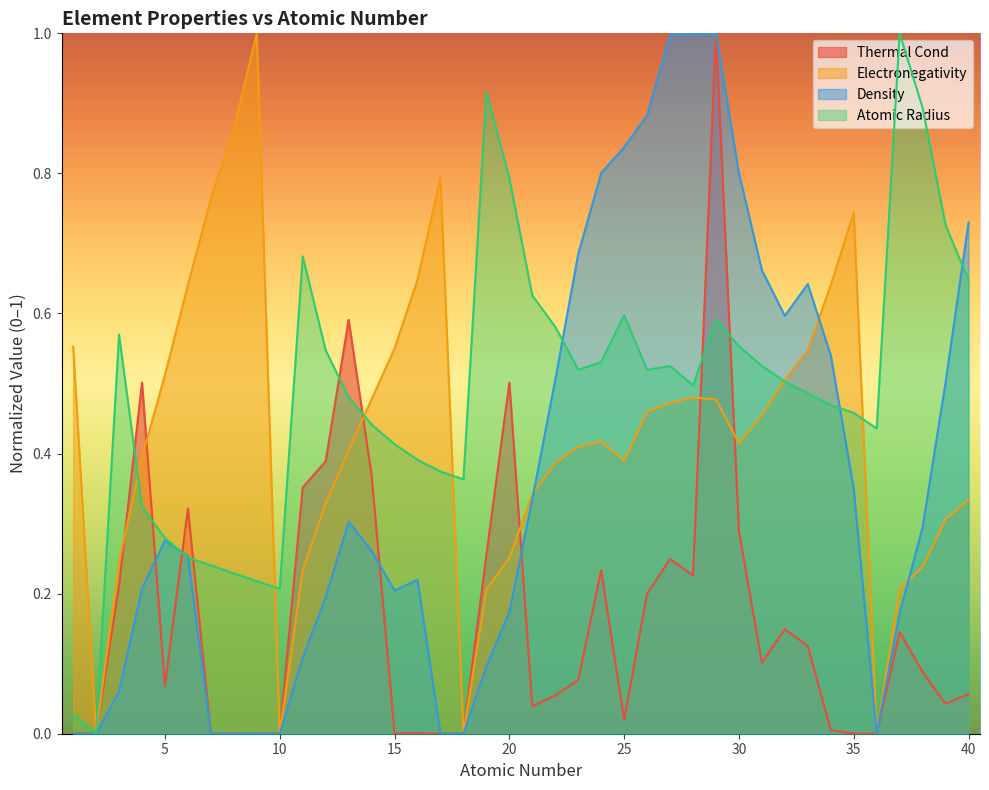

List the series in order of their overall mean, lowest first.

Thermal Cond, Density, Electronegativity, Atomic Radius